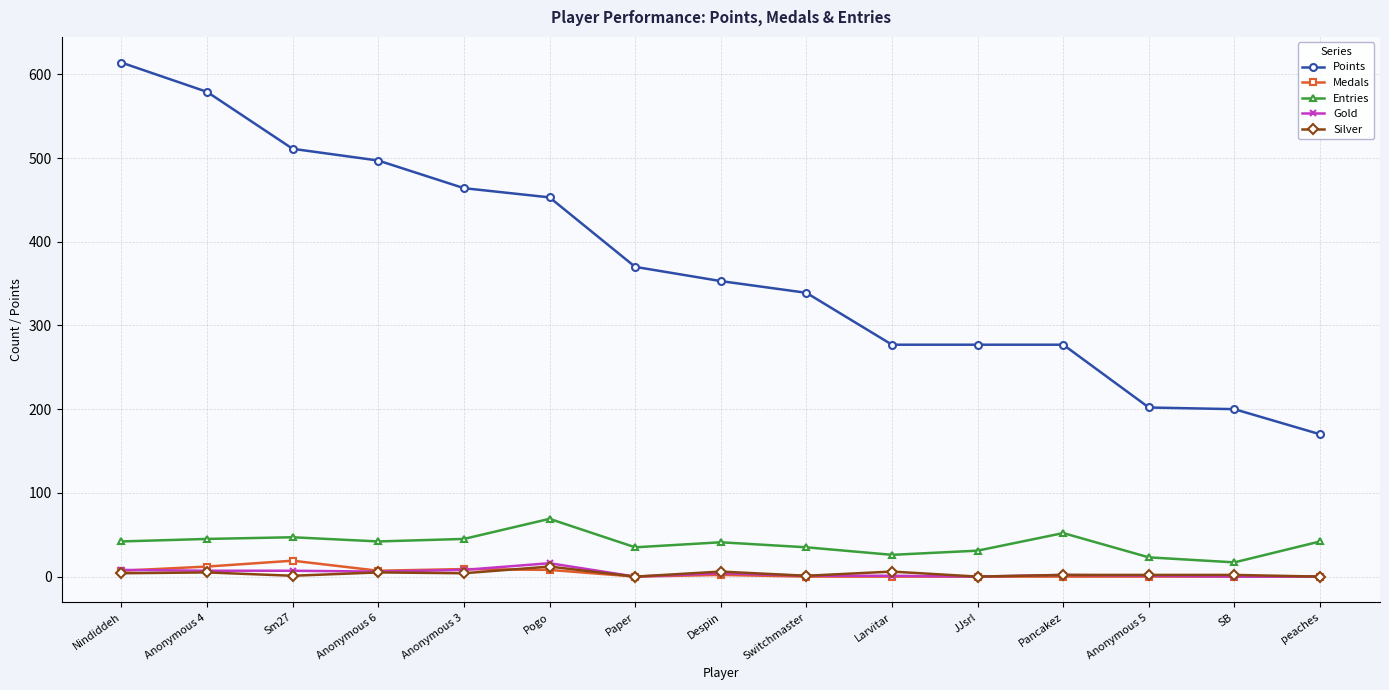

Is it true that Points equals 210 at Nindiddeh?

False